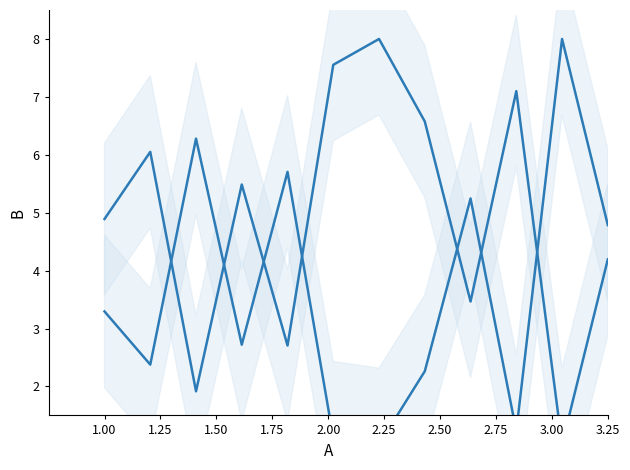

Reading left to right, what are all the values shown in this chart?

bal: 4.9	6.1	1.9	5.5	2.7	7.6	8.0	6.6	3.5	7.1	1.0	4.2
g_ha: 3.3	2.4	6.3	2.7	5.7	1.1	1.0	2.3	5.2	1.2	8.0	4.8